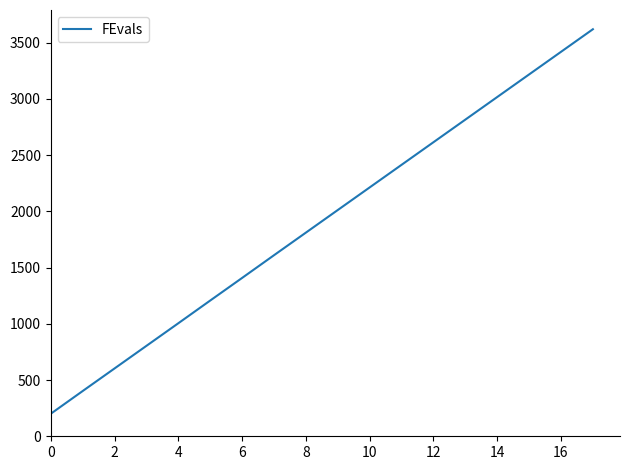

What is the greatest value displayed?

3620